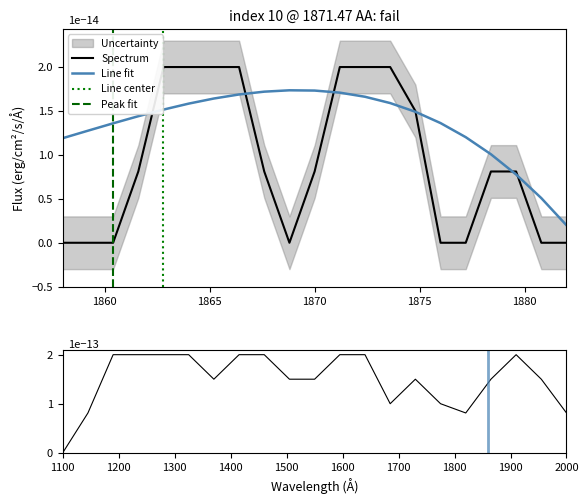

What is the highest value of the Spectrum series?

2.0